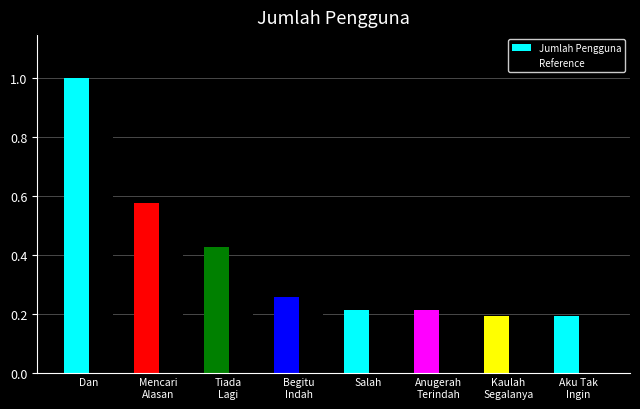

What position from the left is Tiada
Lagi?

3